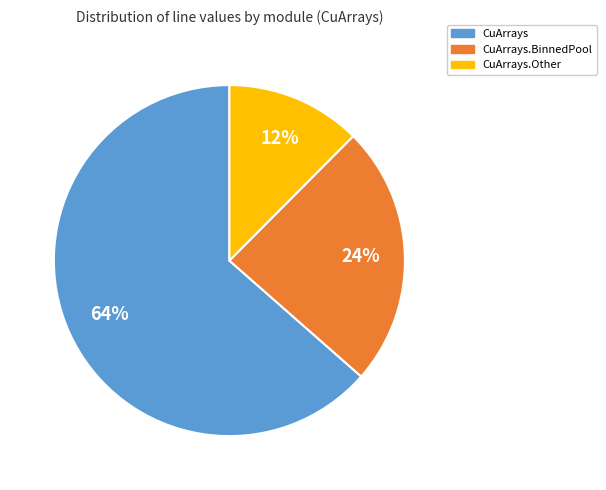

To the nearest percent, what is the average slice percentage?

33%